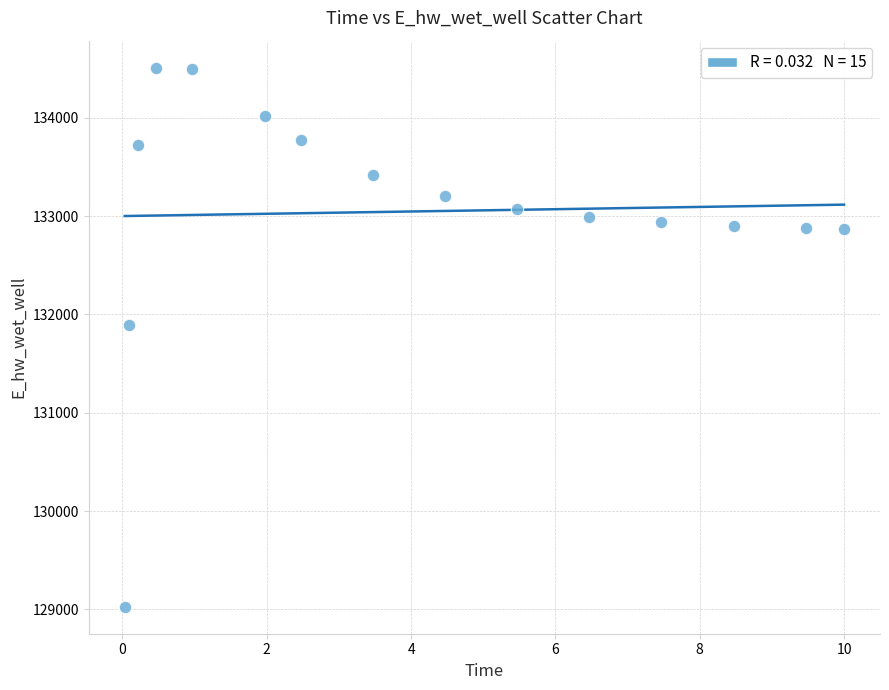

What is the range of X values (max minus min)?

10.0